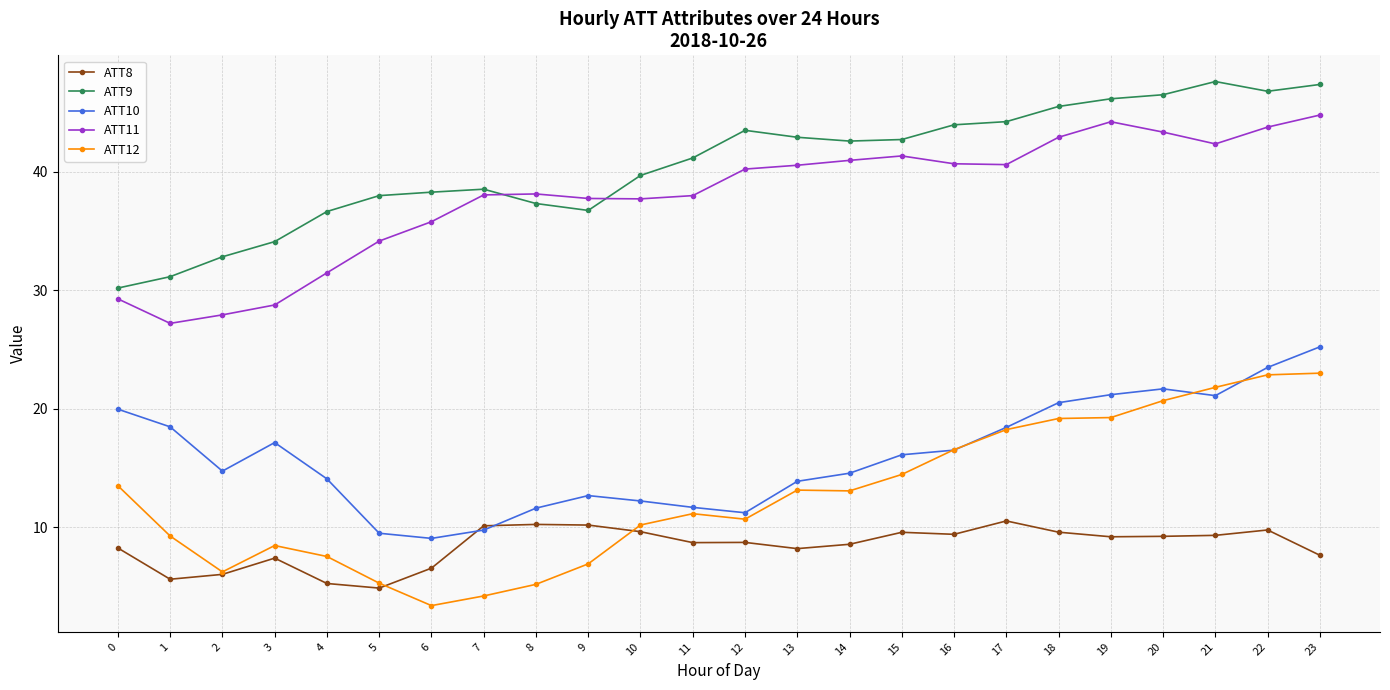

What is the minimum value for ATT8?

4.8